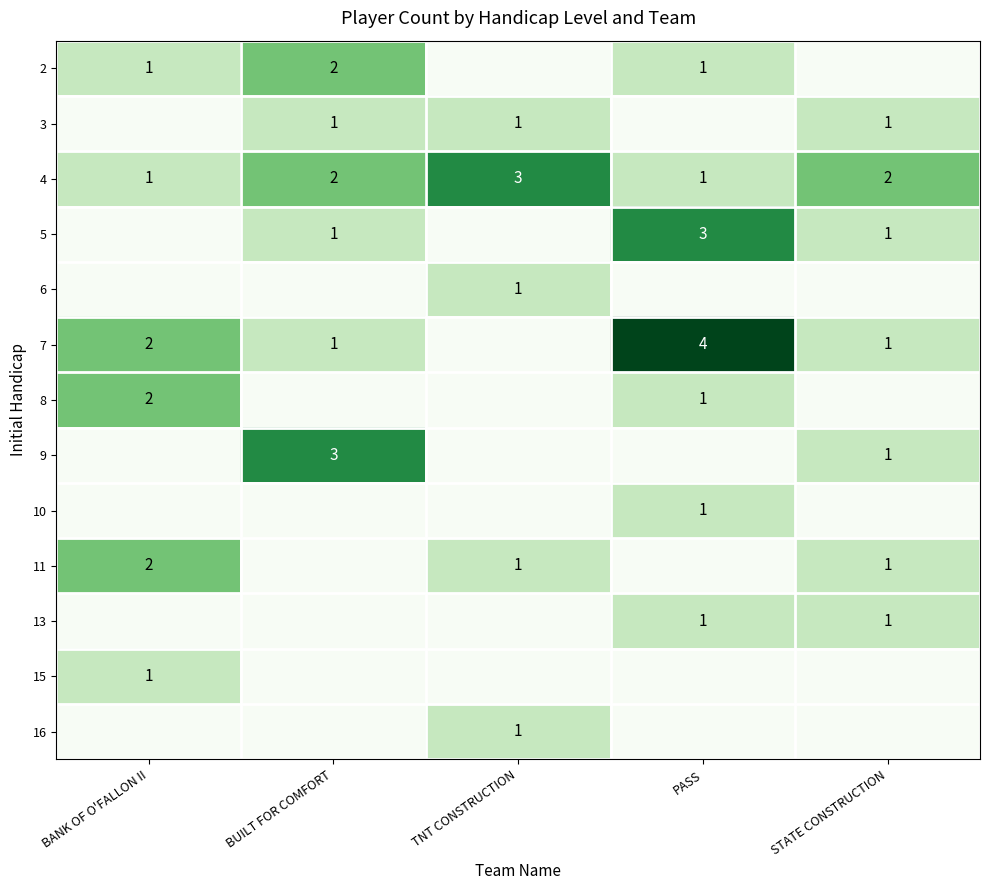

At how many categories does at least one series exceed 3?

1